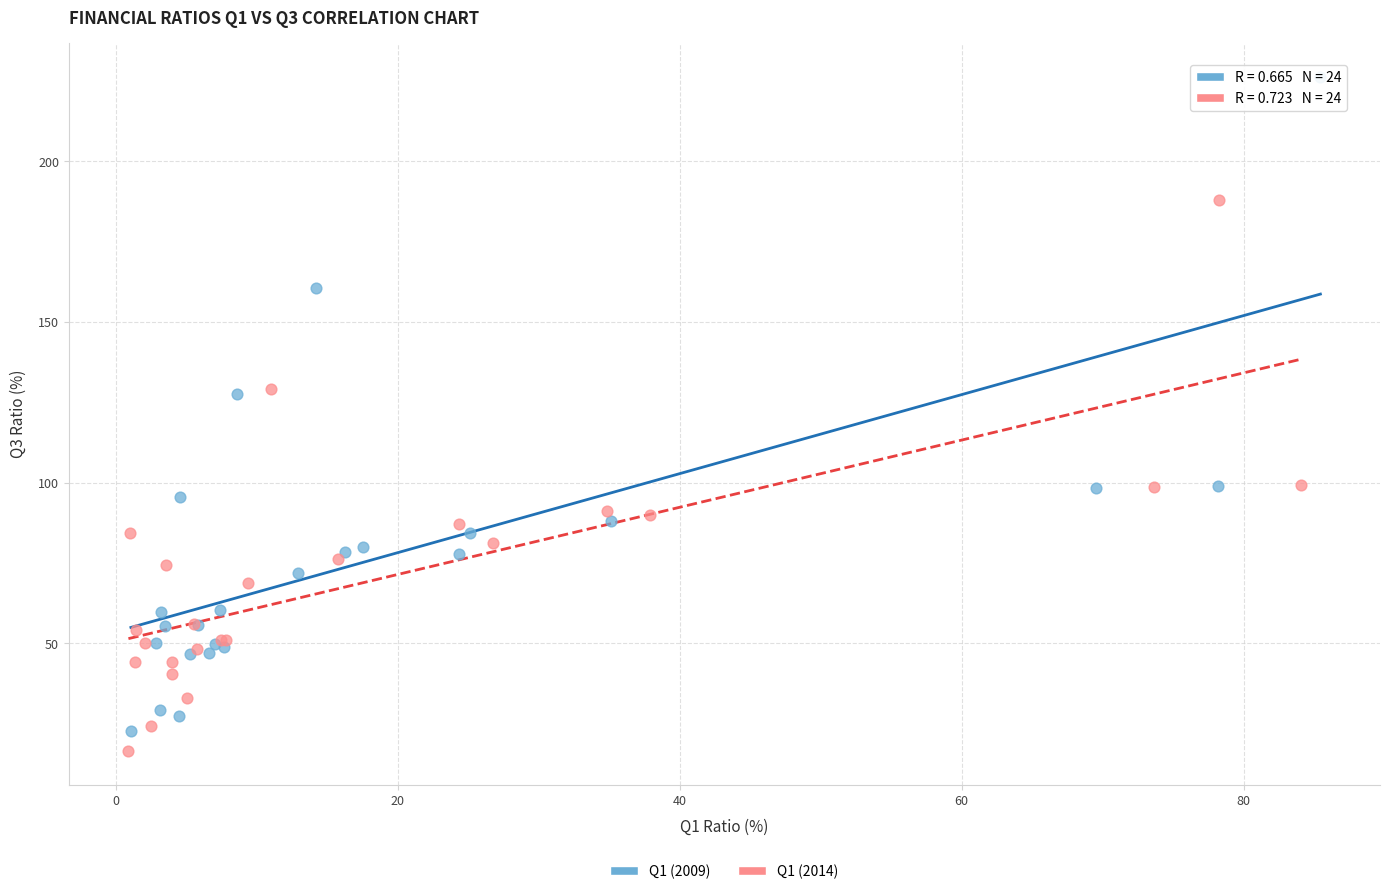

Which series has the widest spread of Y values?

Q1 (2009)